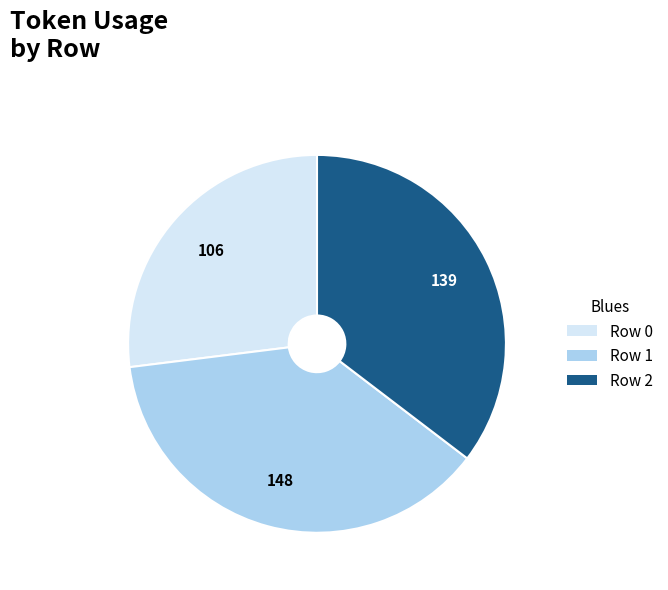

Is there any slice that represents more than half of the pie?

No